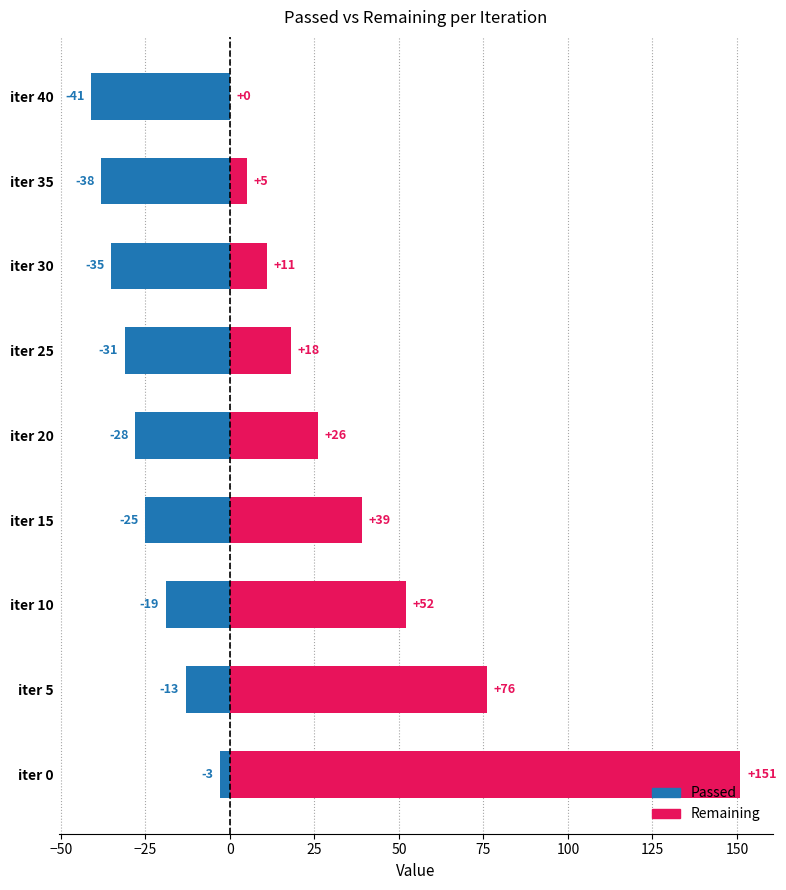

Are the bars grouped side by side (vs. stacked)?

Yes